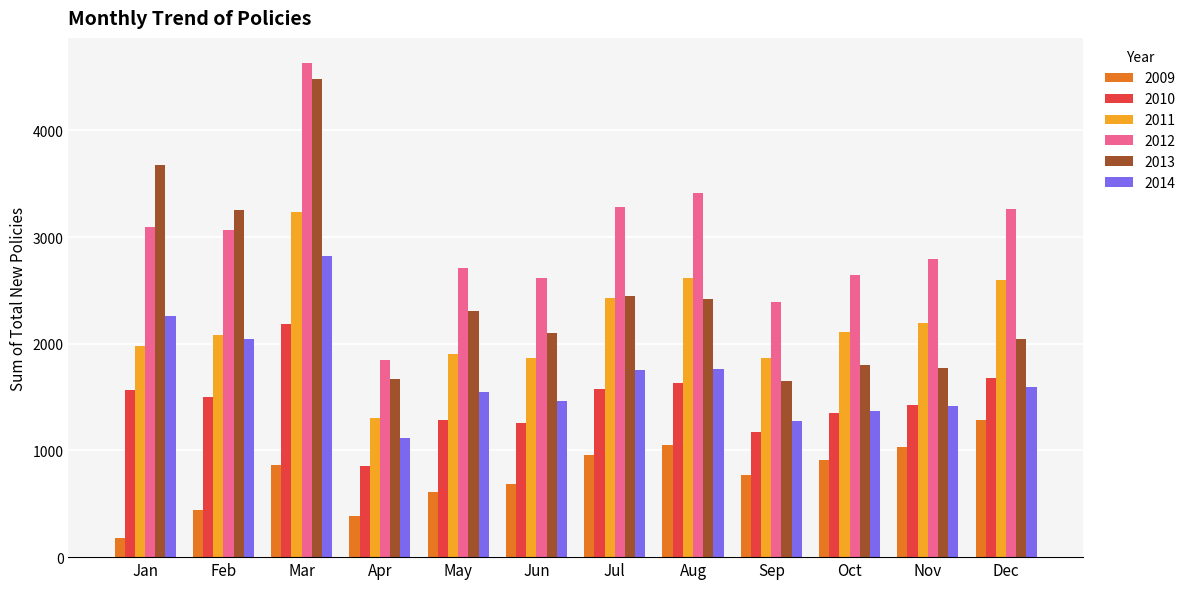

What is the greatest value displayed?

4635